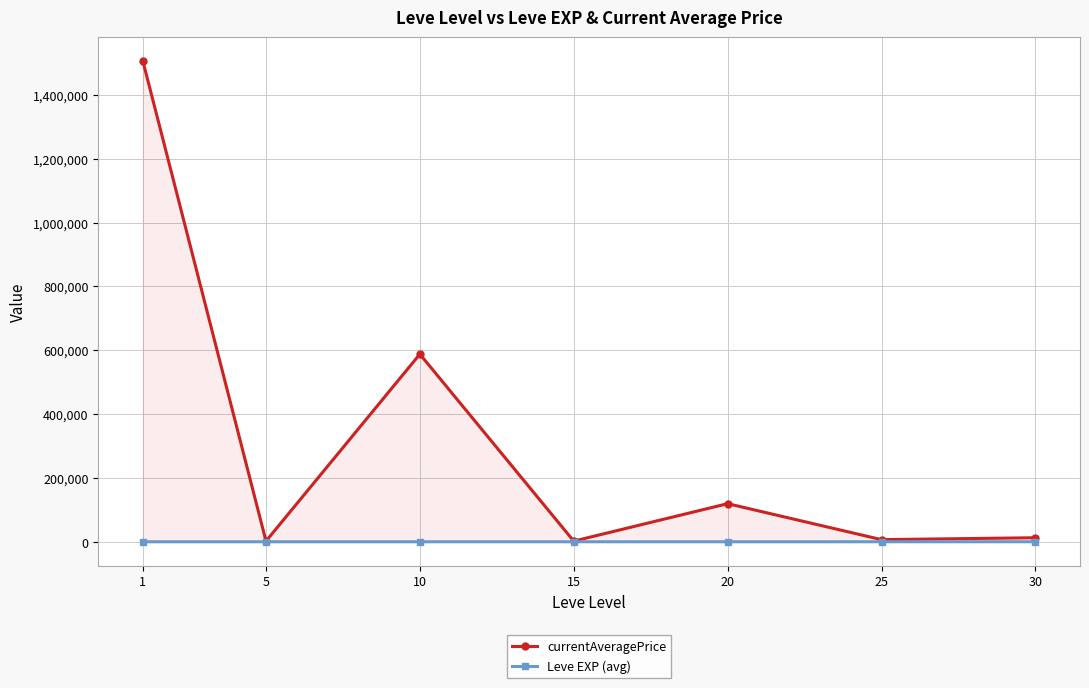

Where does the currentAveragePrice series first go above 12628?

1